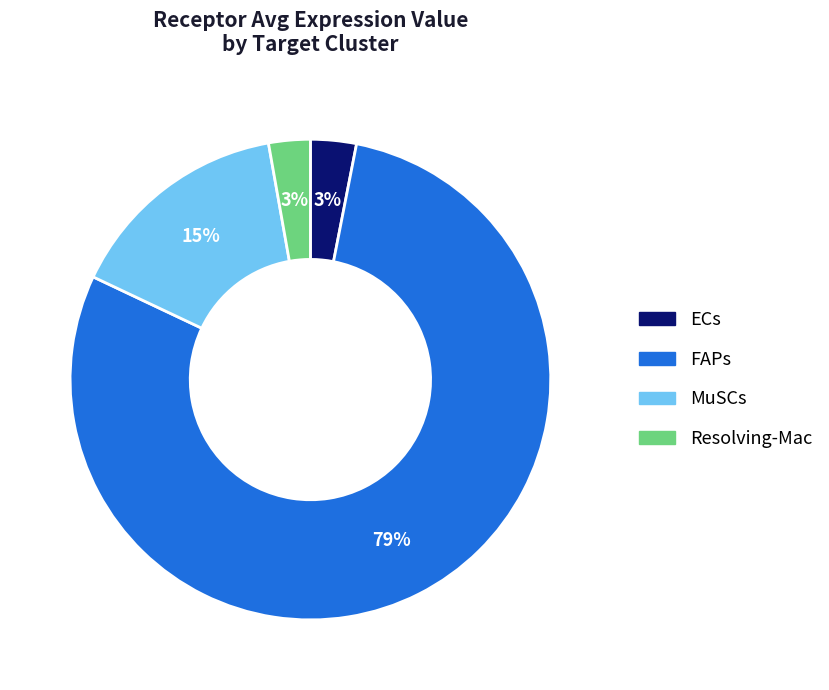

Count the number of slices in the pie.

4